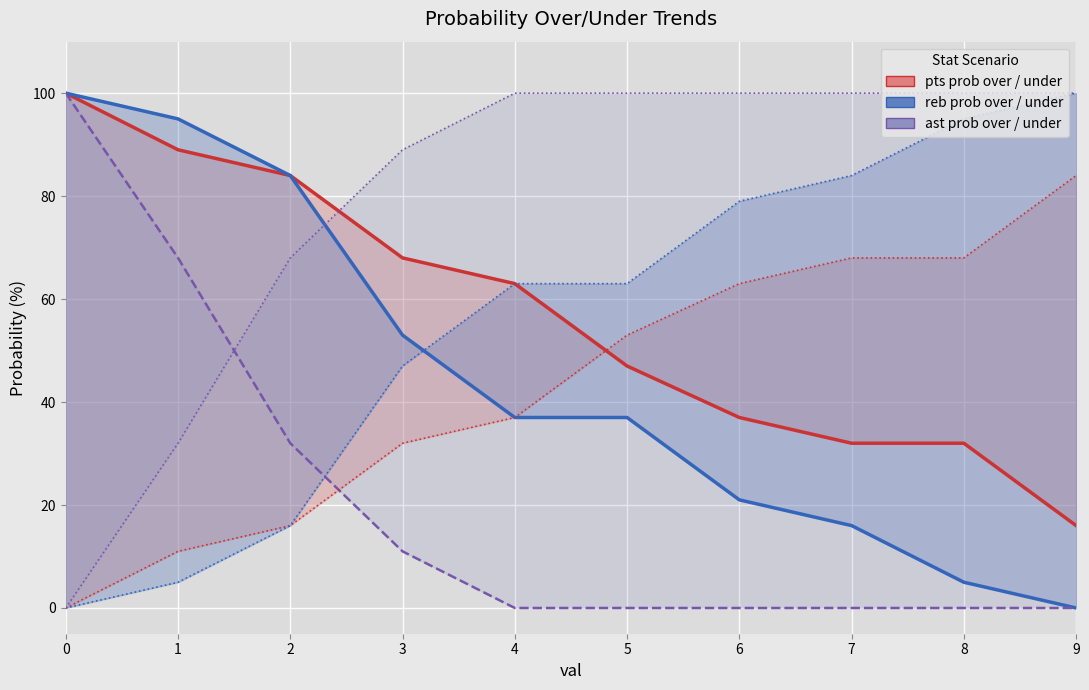

True or false: pts prob over line has a value of 100 at 0.

True